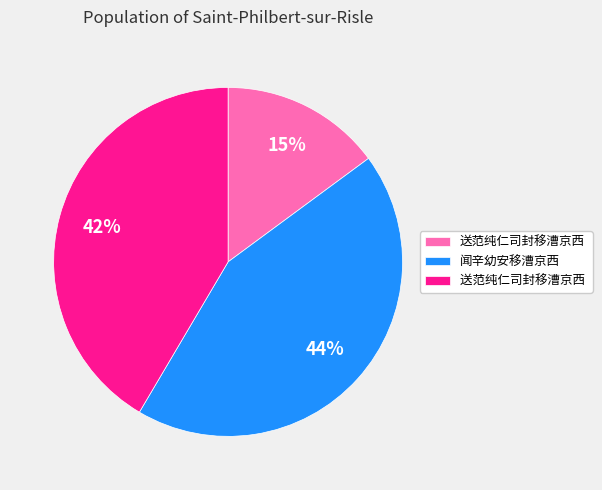

To the nearest percent, what is the difference between the largest and smallest slice percentages?

29%